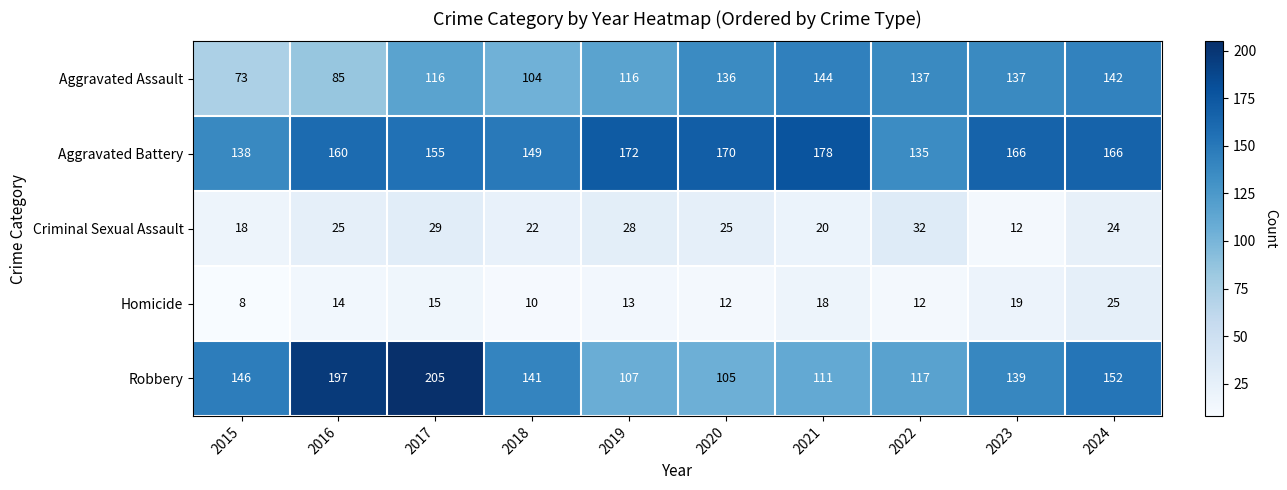

At which label is Criminal Sexual Assault closest to 22?

2018